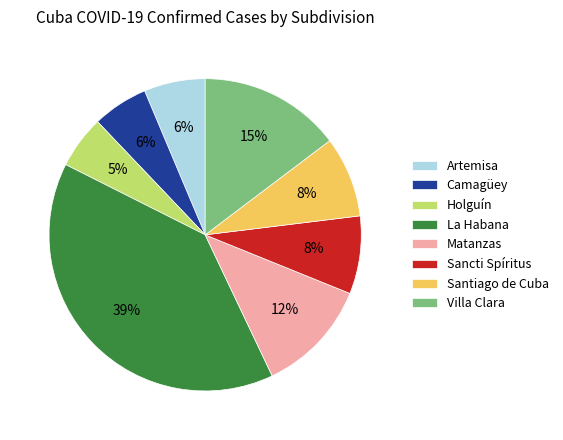

Between Camagüey and Sancti Spíritus, which is larger?

Sancti Spíritus